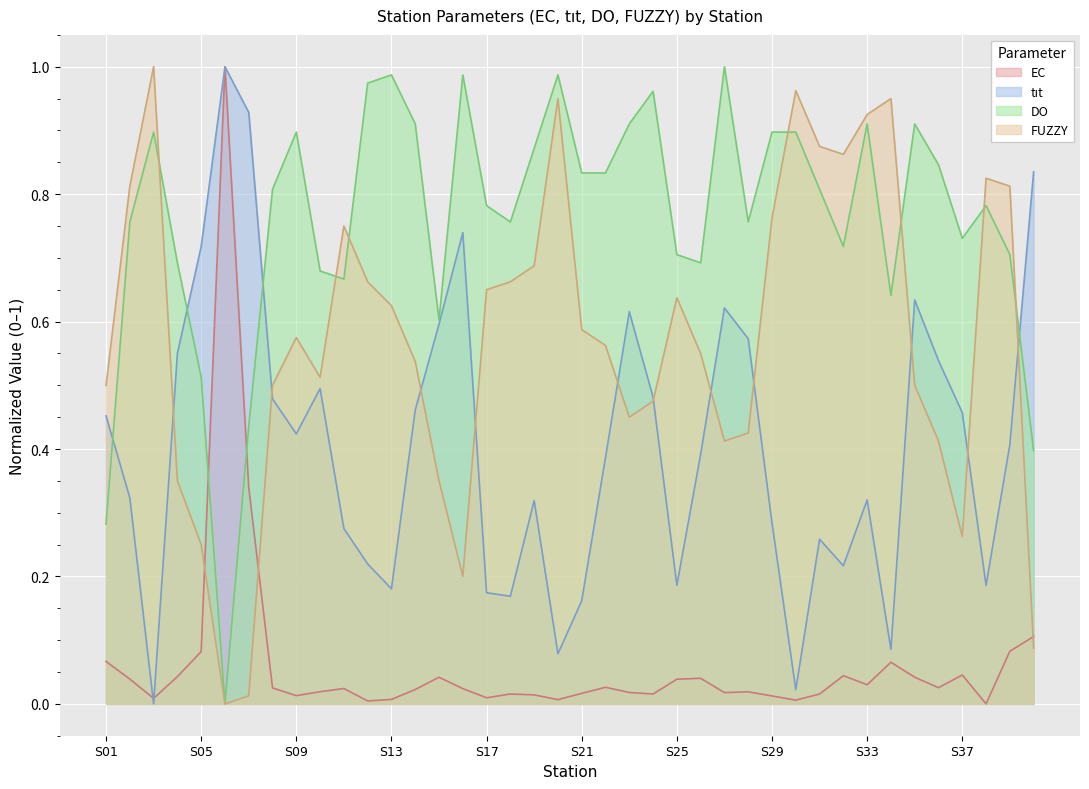

The EC series shows 0.0 at S36. True or false?

False